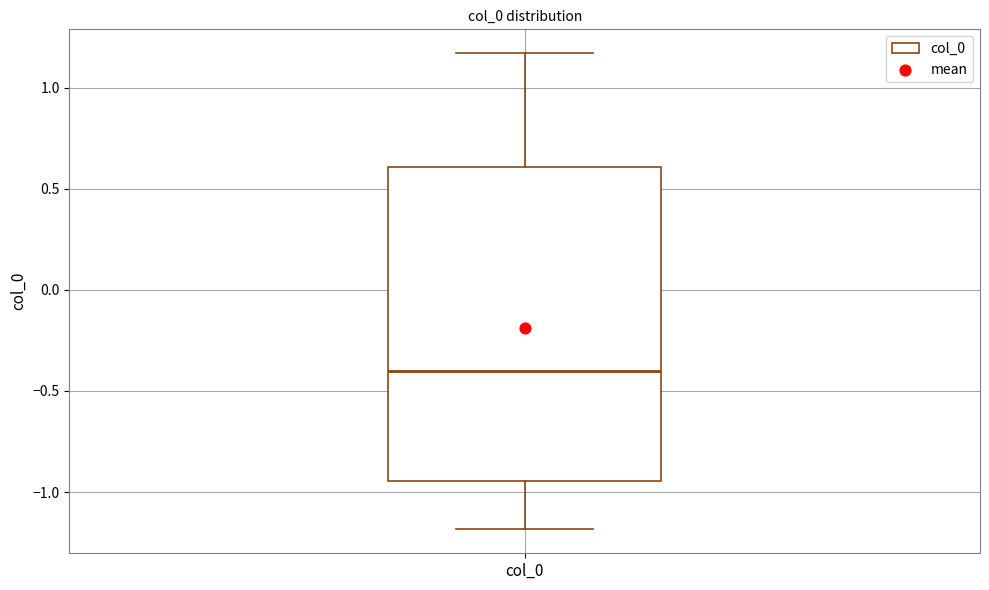

Transcribe this box plot: give where the median line is, the range the box spans, and where the two whiskers end, as read against the y-axis. The values are not printed on the chart, so give them approximately, as read against the axis.

median -0.40, box -0.95 to 0.60, whiskers -1.20 to 1.15